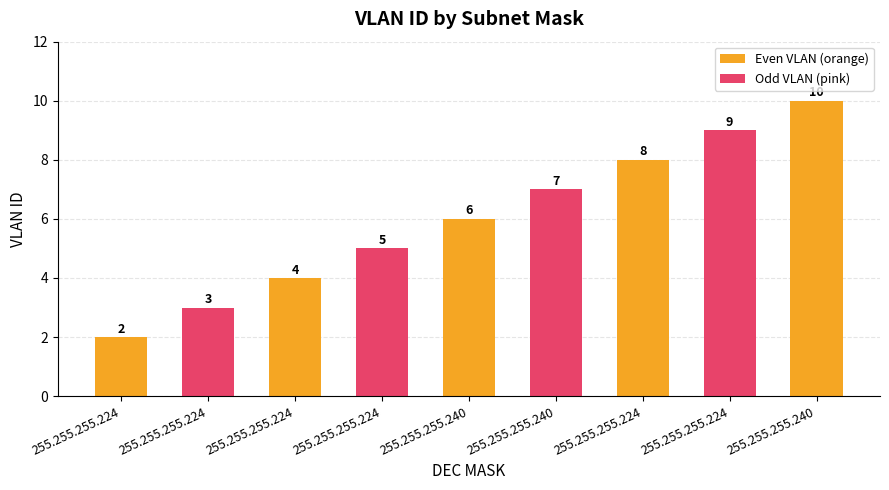

Between 255.255.255.240 and 255.255.255.224, which is larger?

255.255.255.240